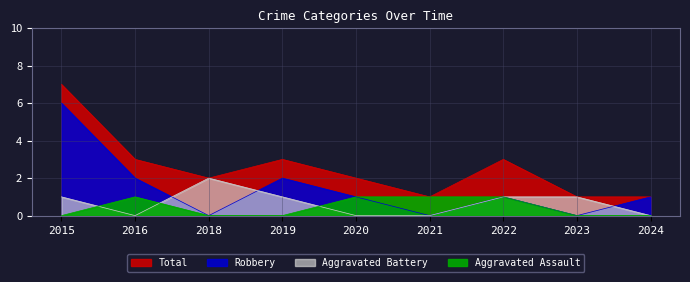

Does the chart have visible grid lines?

Yes